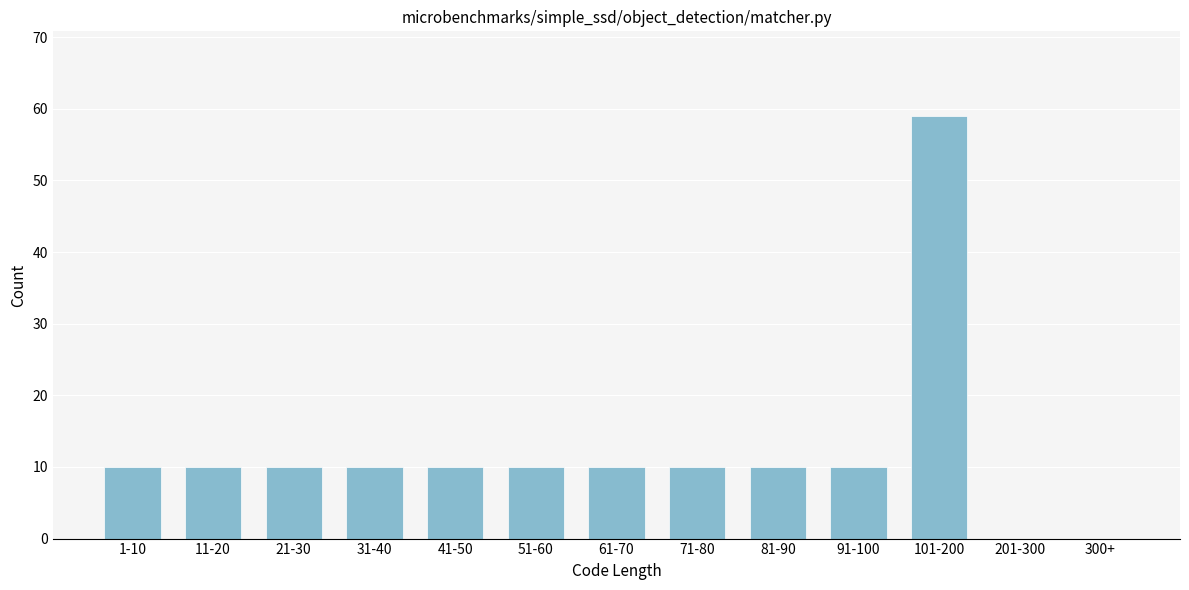

Reading right to left, what are all the values shown in this chart?

300+=0	201-300=0	101-200=59	91-100=10	81-90=10	71-80=10	61-70=10	51-60=10	41-50=10	31-40=10	21-30=10	11-20=10	1-10=10